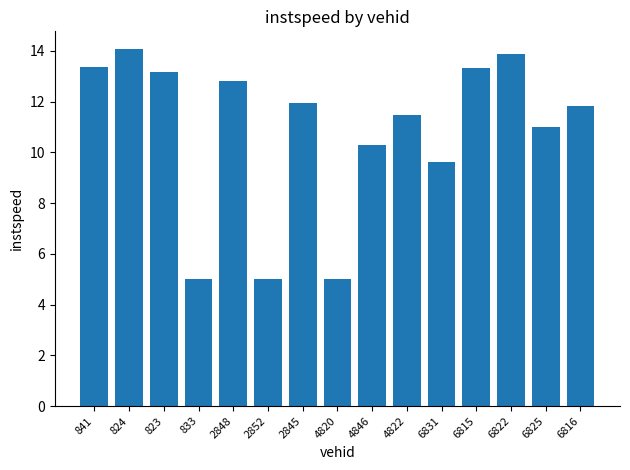

What is the smallest value displayed?

5.0